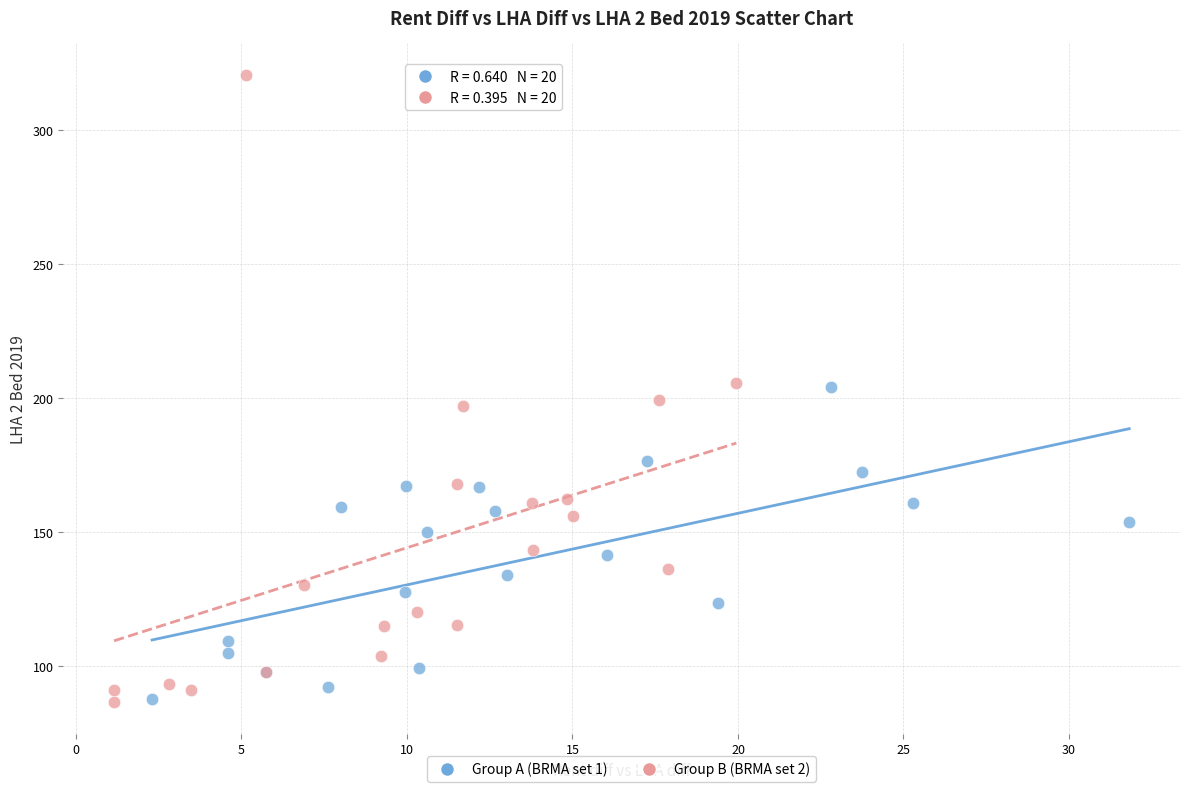

Which series has the largest Y range (max minus min)?

Group B (BRMA set 2)